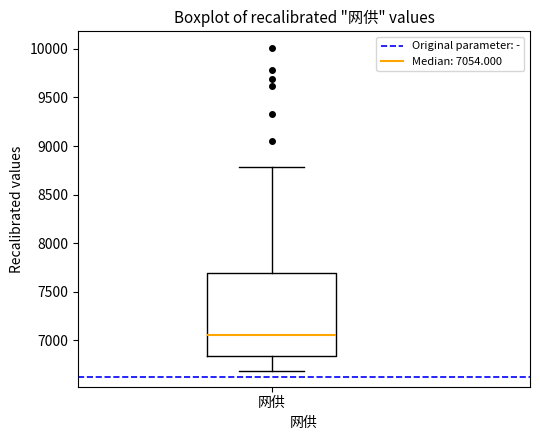

Read this box plot against the y-axis: the position of the median line, the range covered by the box, and the ends of both whiskers. The values are not printed on the chart, so give them approximately, as read against the axis.

median 7050, box 6850 to 7700, whiskers 6700 to 8800